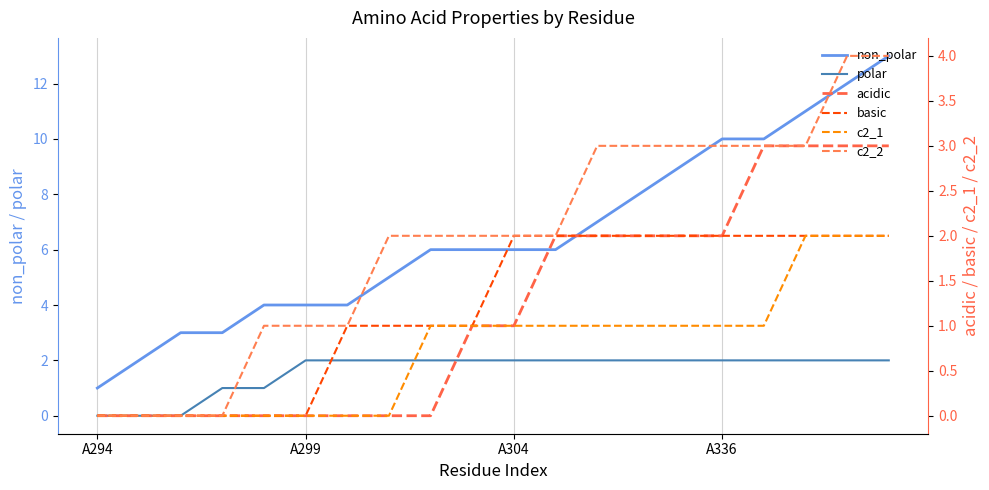

Reading left to right, transcribe all the data shown in this chart.

non_polar: 1	2	3	3	4	4	4	5	6	6	6	6	7	8	9	10	10	11	12	13
polar: 0	0	0	1	1	2	2	2	2	2	2	2	2	2	2	2	2	2	2	2
acidic: 0	0	0	0	0	0	0	0	0	1	1	2	2	2	2	2	3	3	3	3
basic: 0	0	0	0	0	0	1	1	1	1	2	2	2	2	2	2	2	2	2	2
c2_1: 0	0	0	0	0	0	0	0	1	1	1	1	1	1	1	1	1	2	2	2
c2_2: 0	0	0	0	1	1	1	2	2	2	2	2	3	3	3	3	3	3	4	4